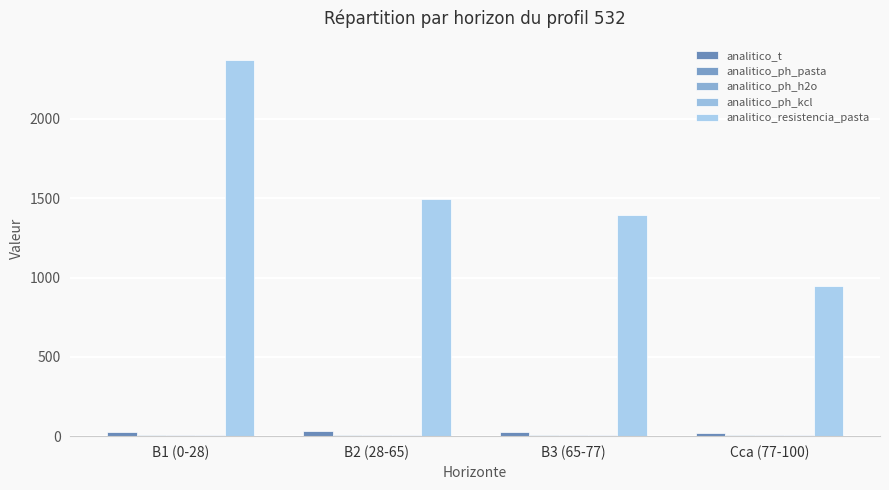

What position from the left is B1 (0-28)?

1